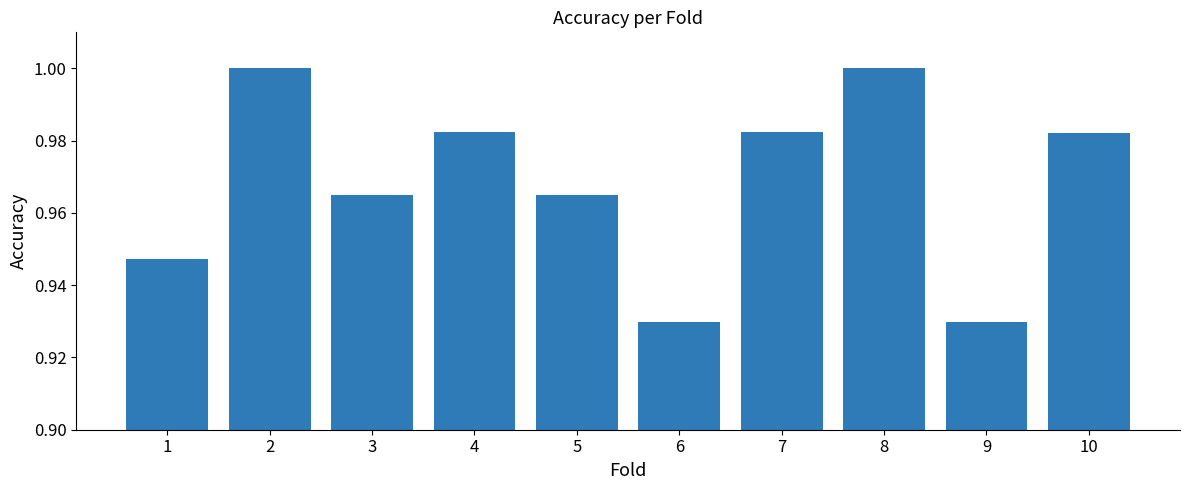

What is the sum of all values?

9.7